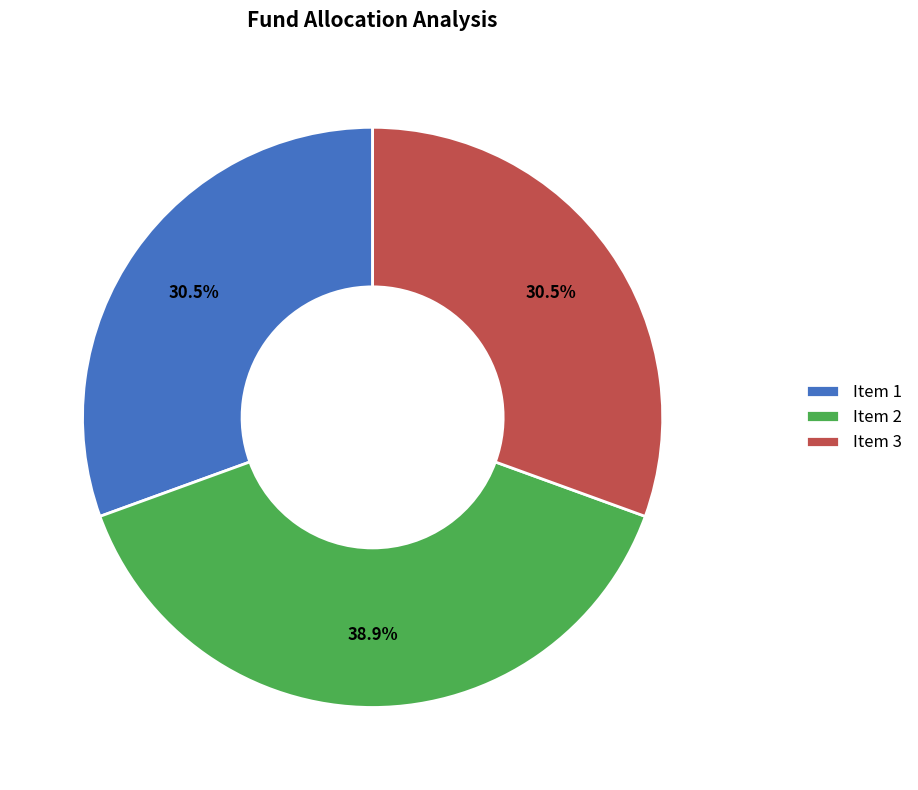

Is there a majority slice in this chart?

No